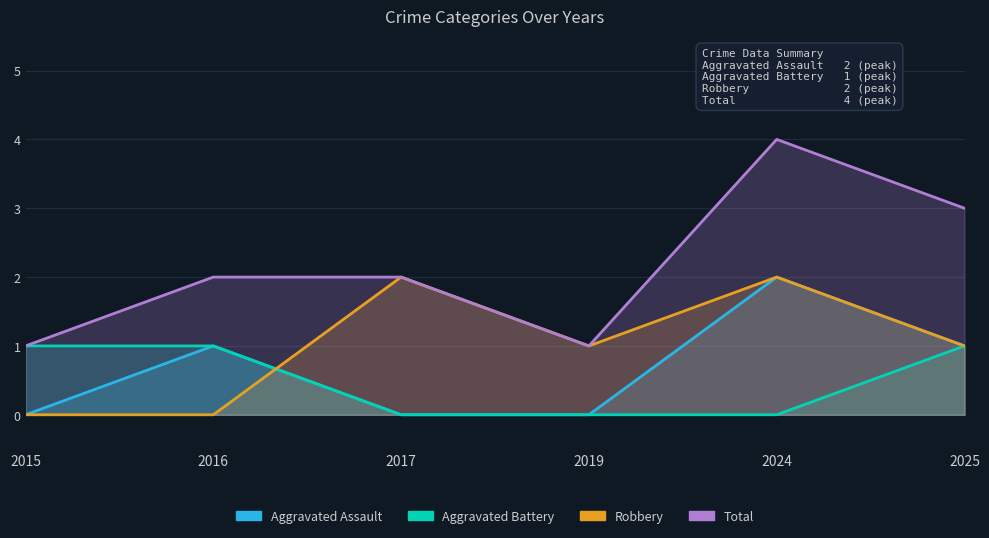

What is the difference between the second highest and minimum values in the Robbery series?

2